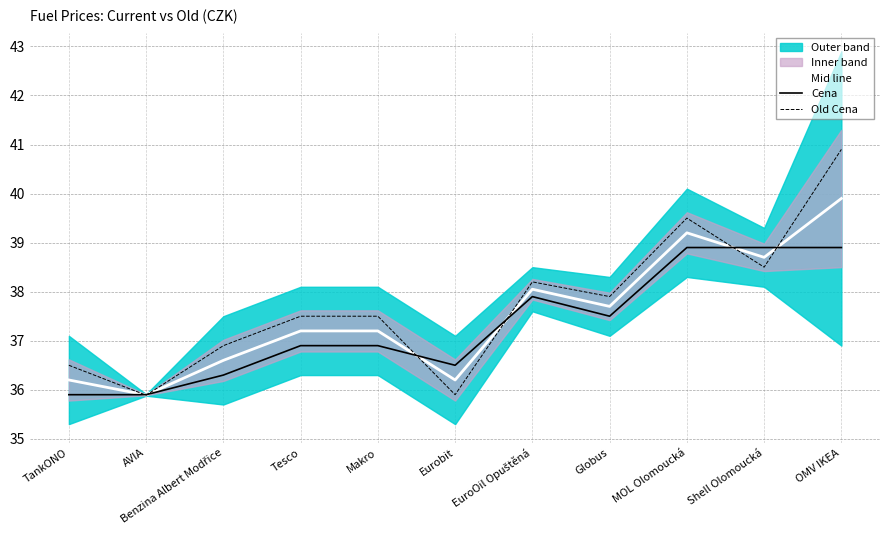

What is the difference between the Cena values at AVIA and EuroOil Opuštěná?

2.0